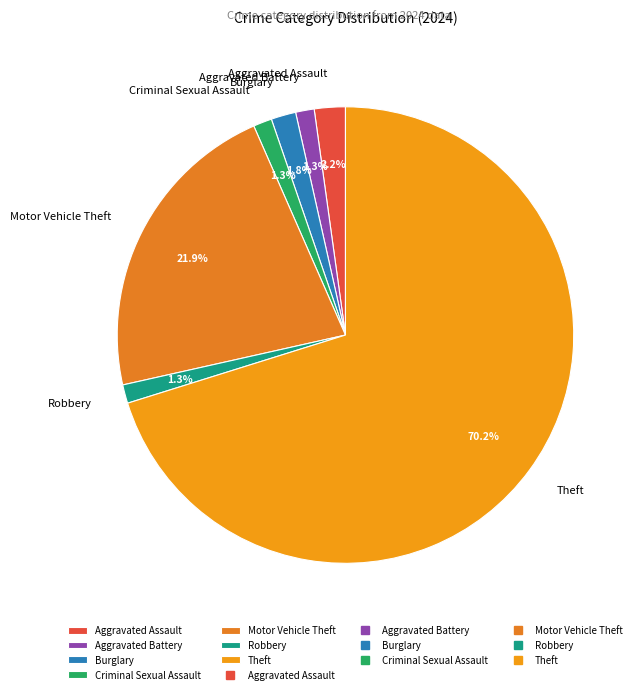

What is the total percentage of Burglary and Criminal Sexual Assault?

3.1%